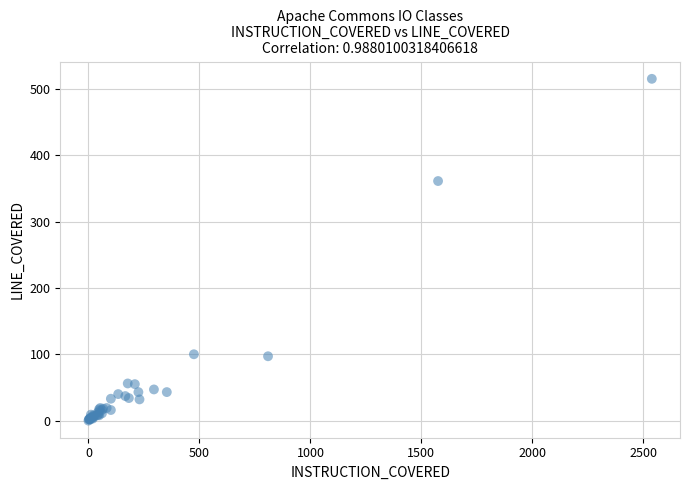

What Y value in the scatter plot is closest to 257?

361